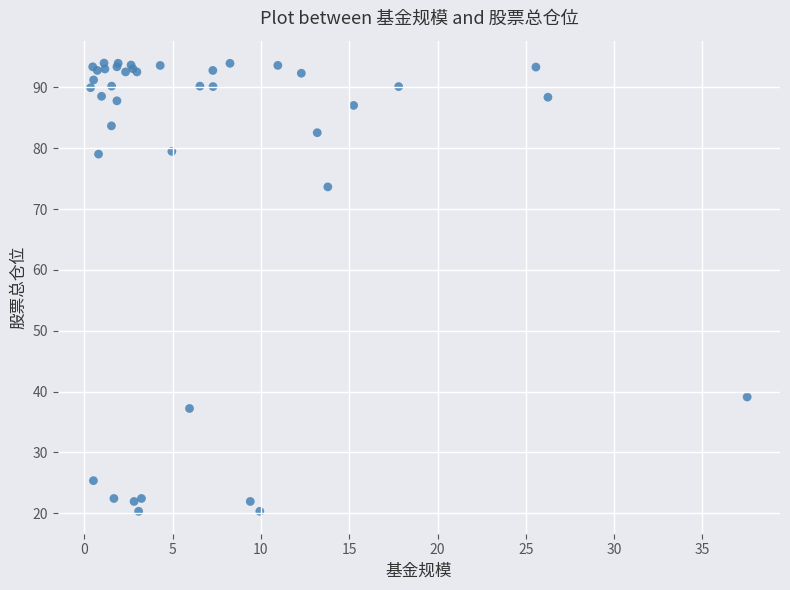

What Y value in the scatter plot is closest to 57?

73.6